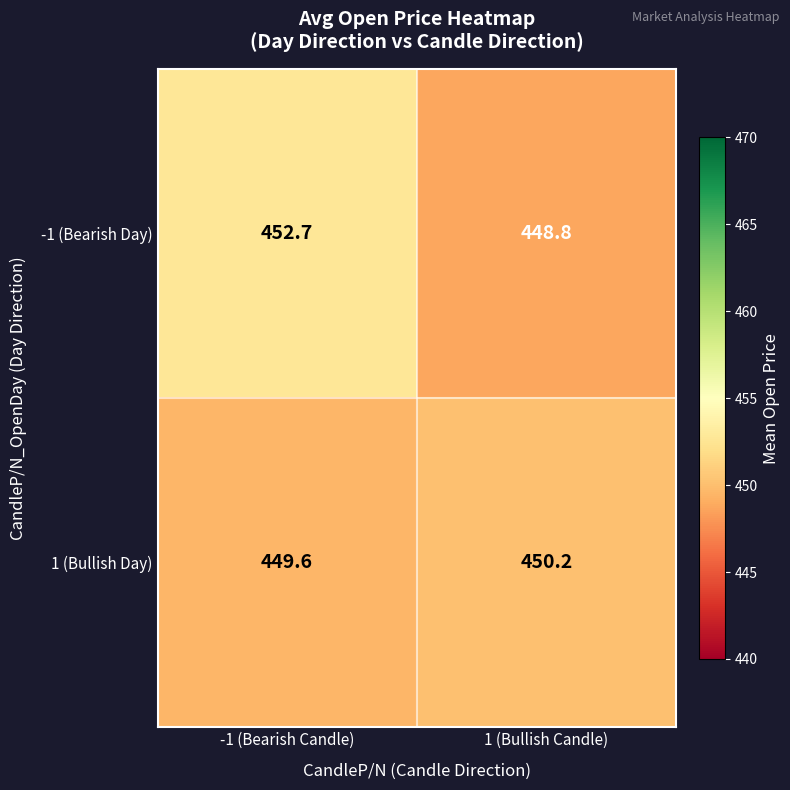

Between -1 (Bearish Candle) and 1 (Bullish Candle), which series saw the biggest shift?

-1 (Bearish Day)